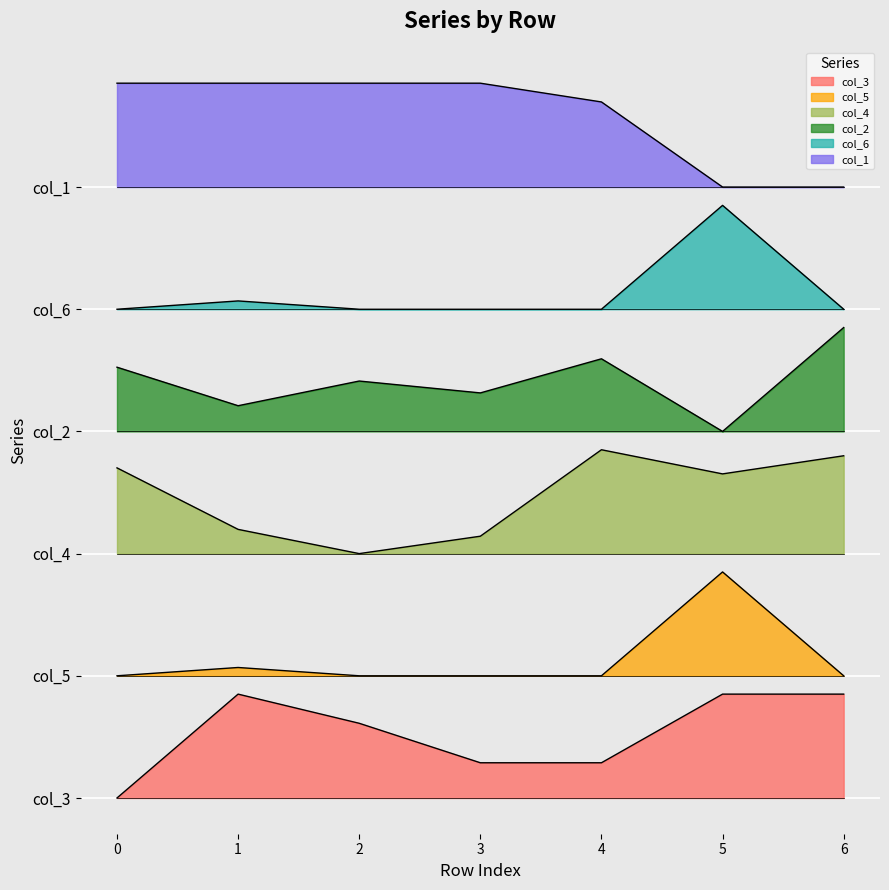

What is the spread (max minus min) of values at 2?

3.1